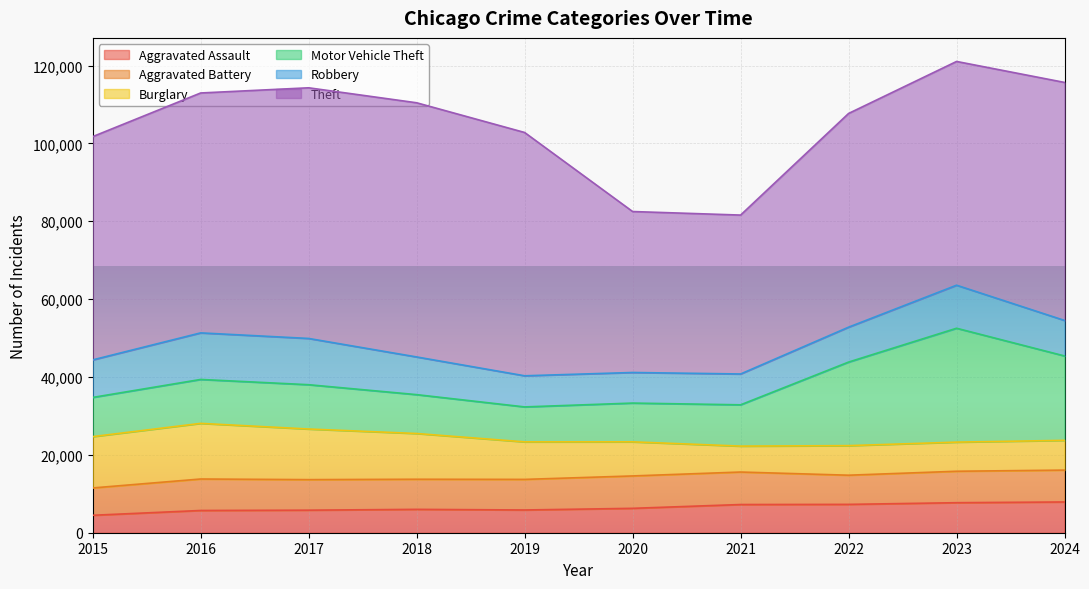

In Motor Vehicle Theft, how many points are lower than both neighbors (excluding endpoints)?

1